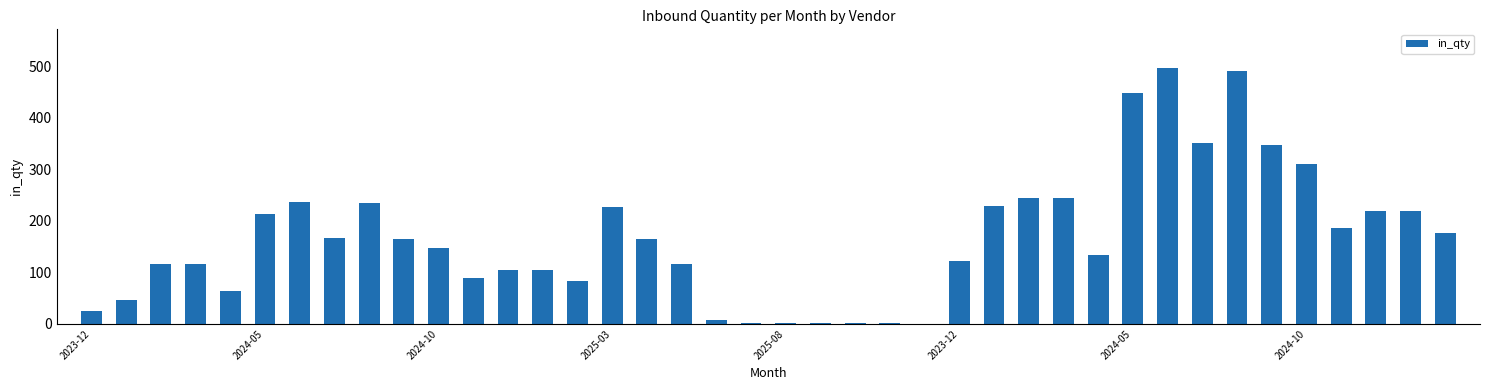

Does the chart contain stacked bars?

No